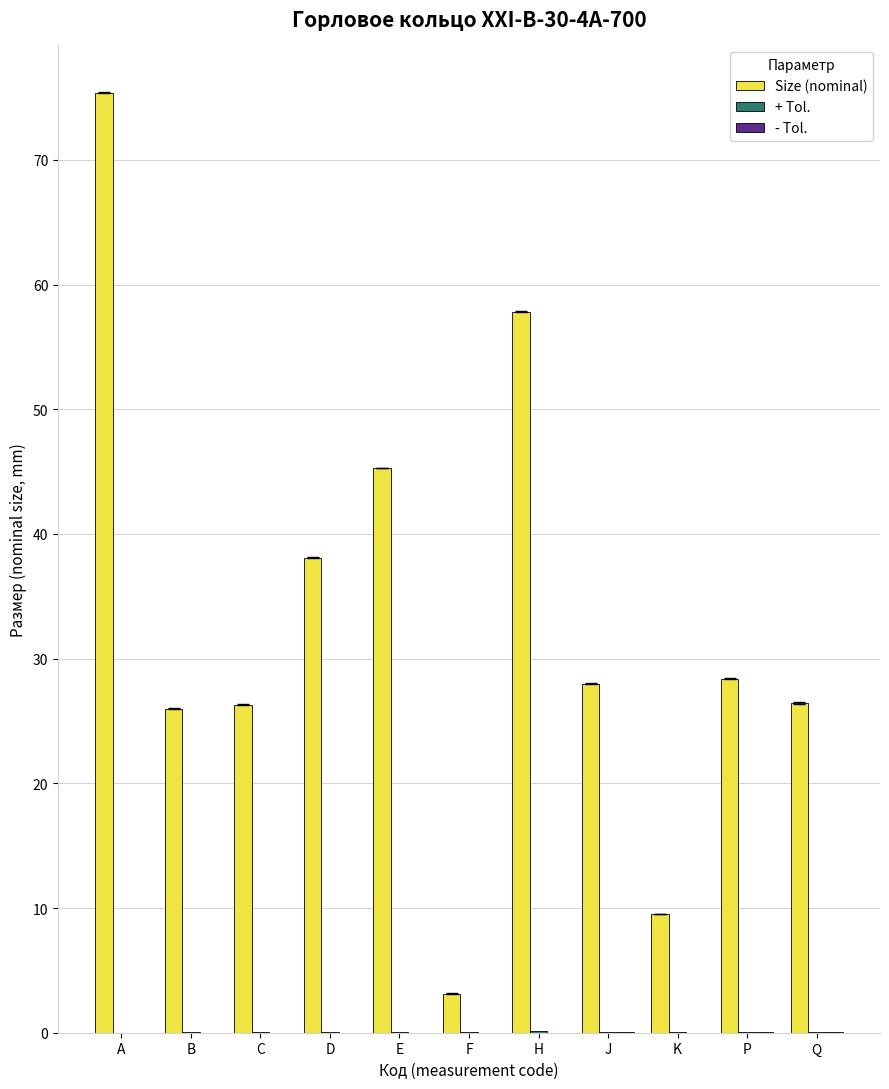

Which series has the largest total across all categories?

Size (nominal)